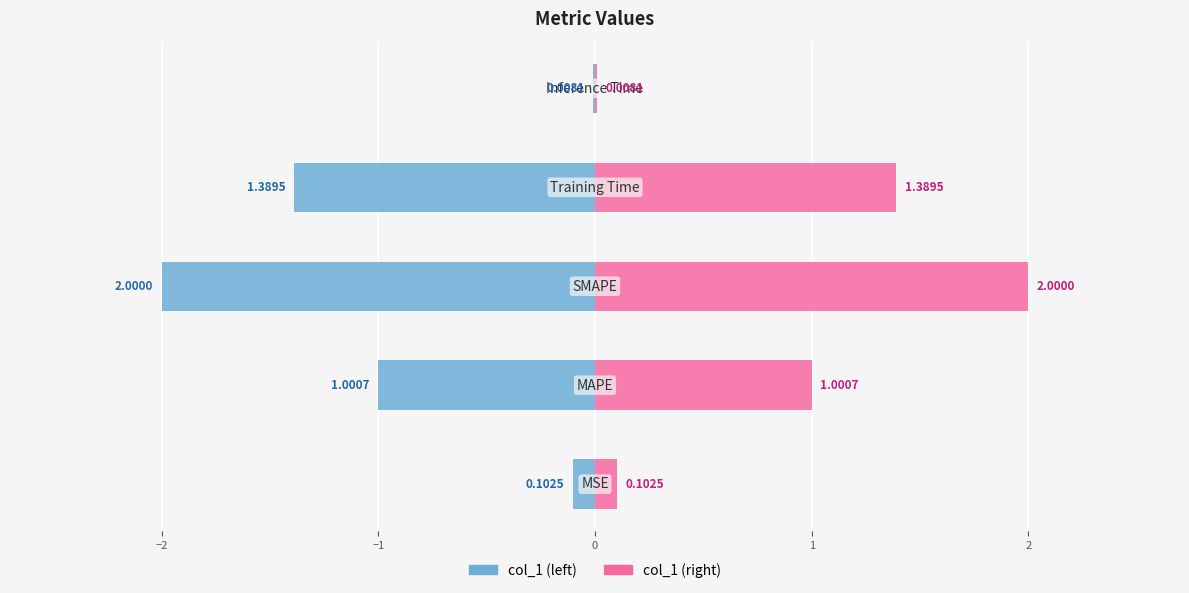

How many data points in col_1 (right) are less than 1?

2